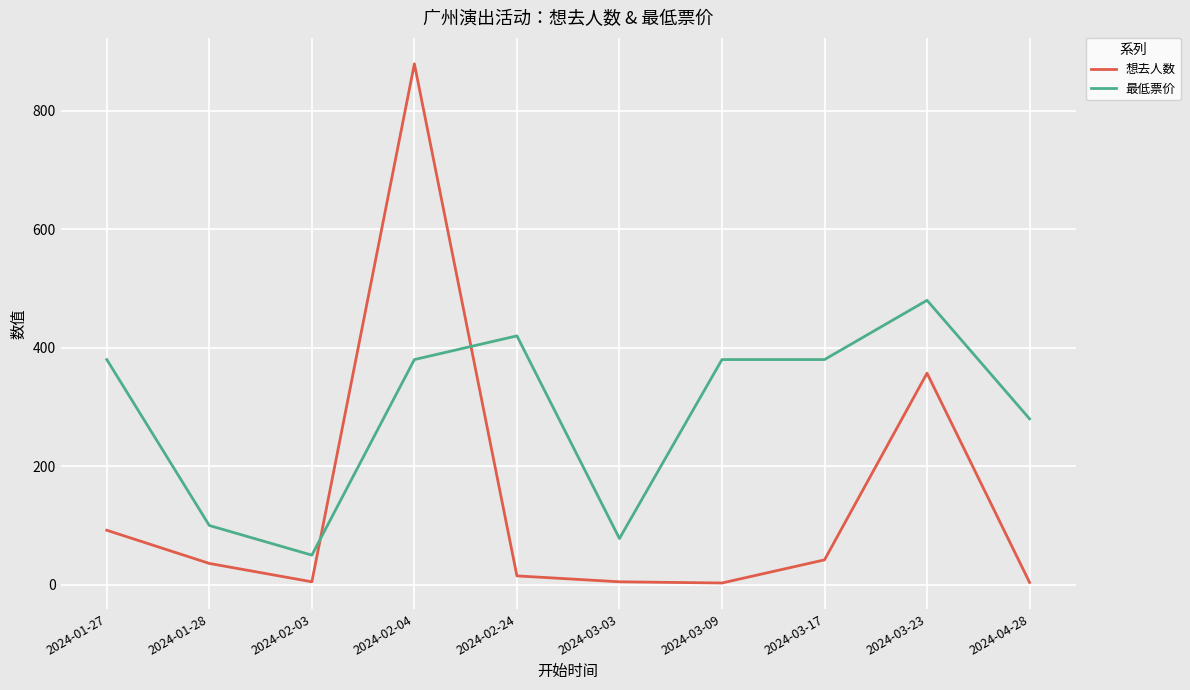

What is the sum of all 最低票价 values?

2928